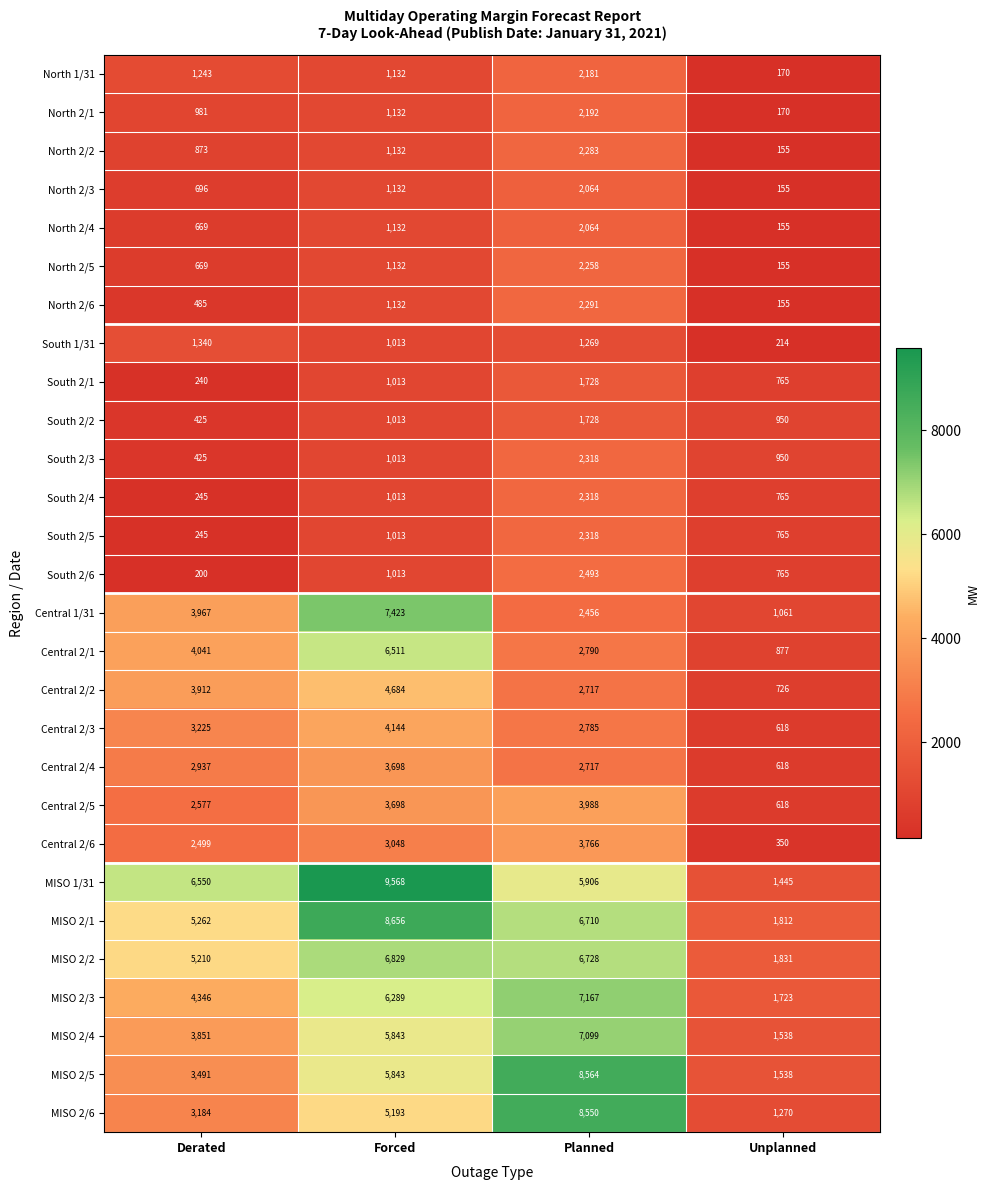

True or false: North 2/6 has a value of 535 at Planned.

False